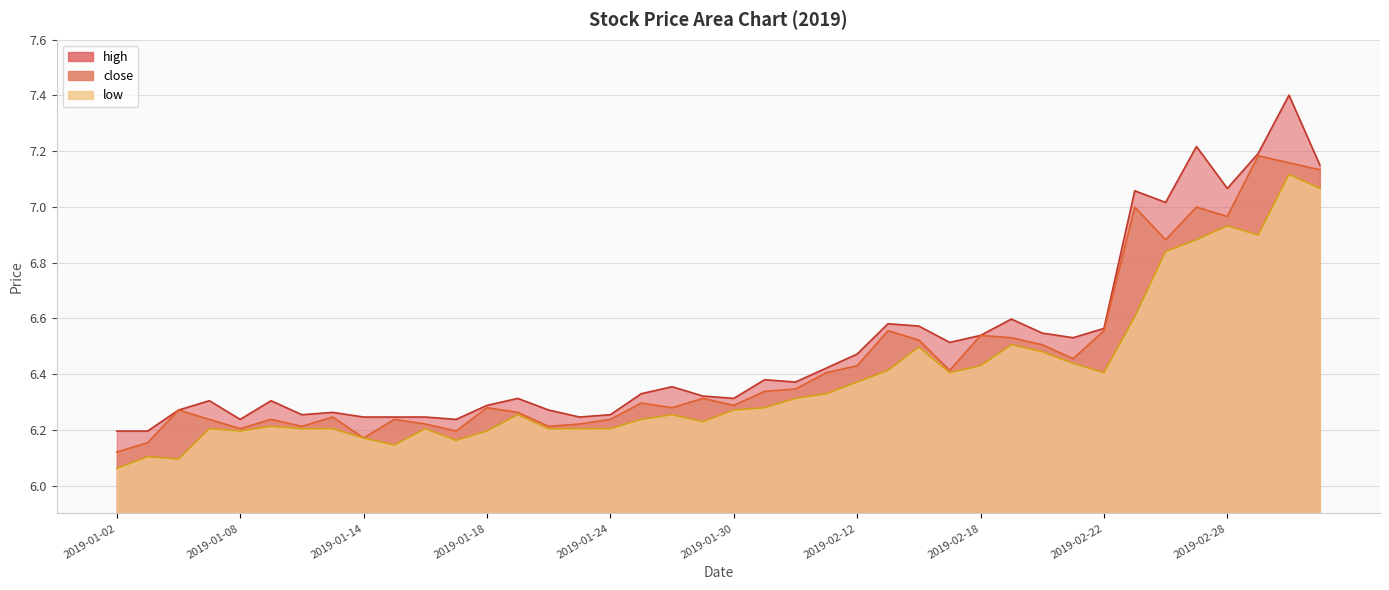

Which category has the highest value across all series?

2019-03-04